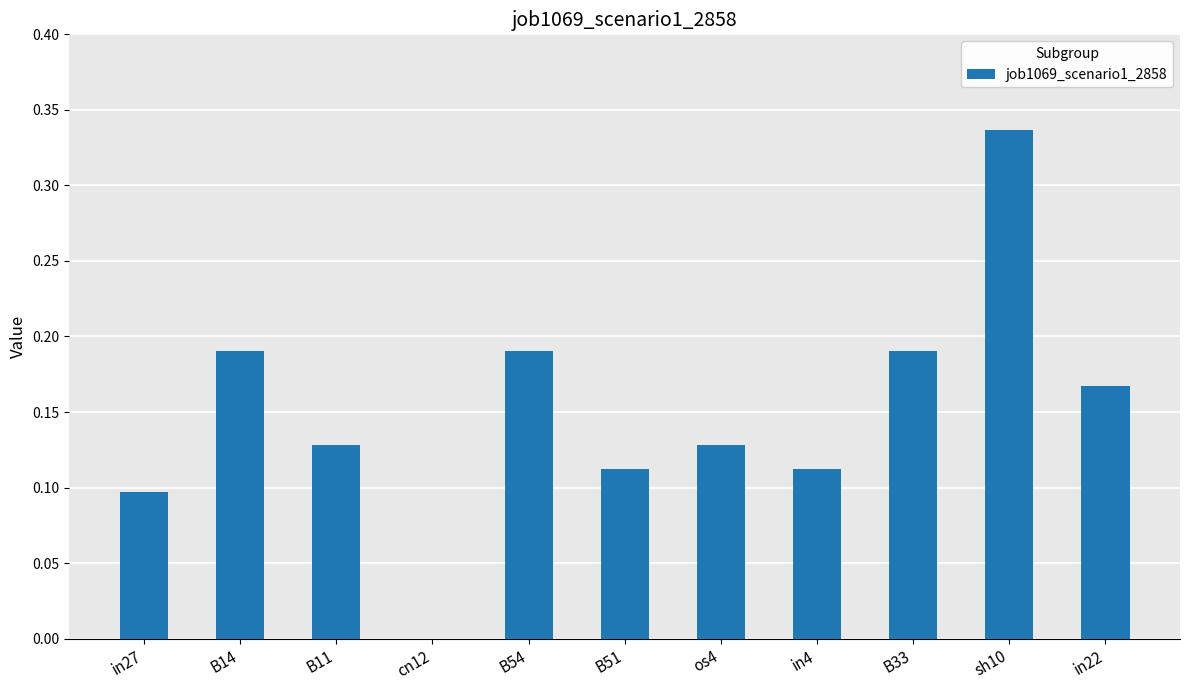

What is the sum of the values at B14 and B54?

0.4